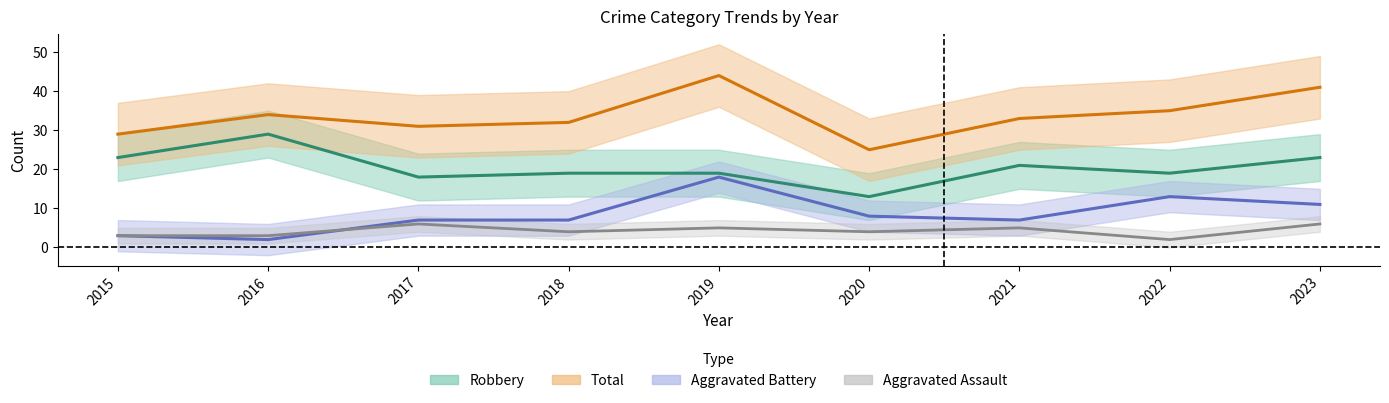

The Total series shows 31 at 2017. True or false?

True